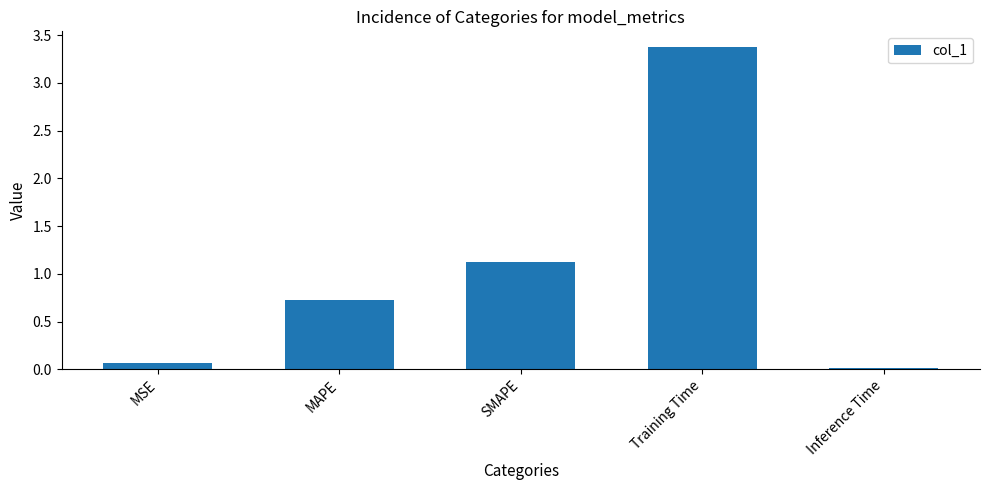

How many series are shown in this chart?

1